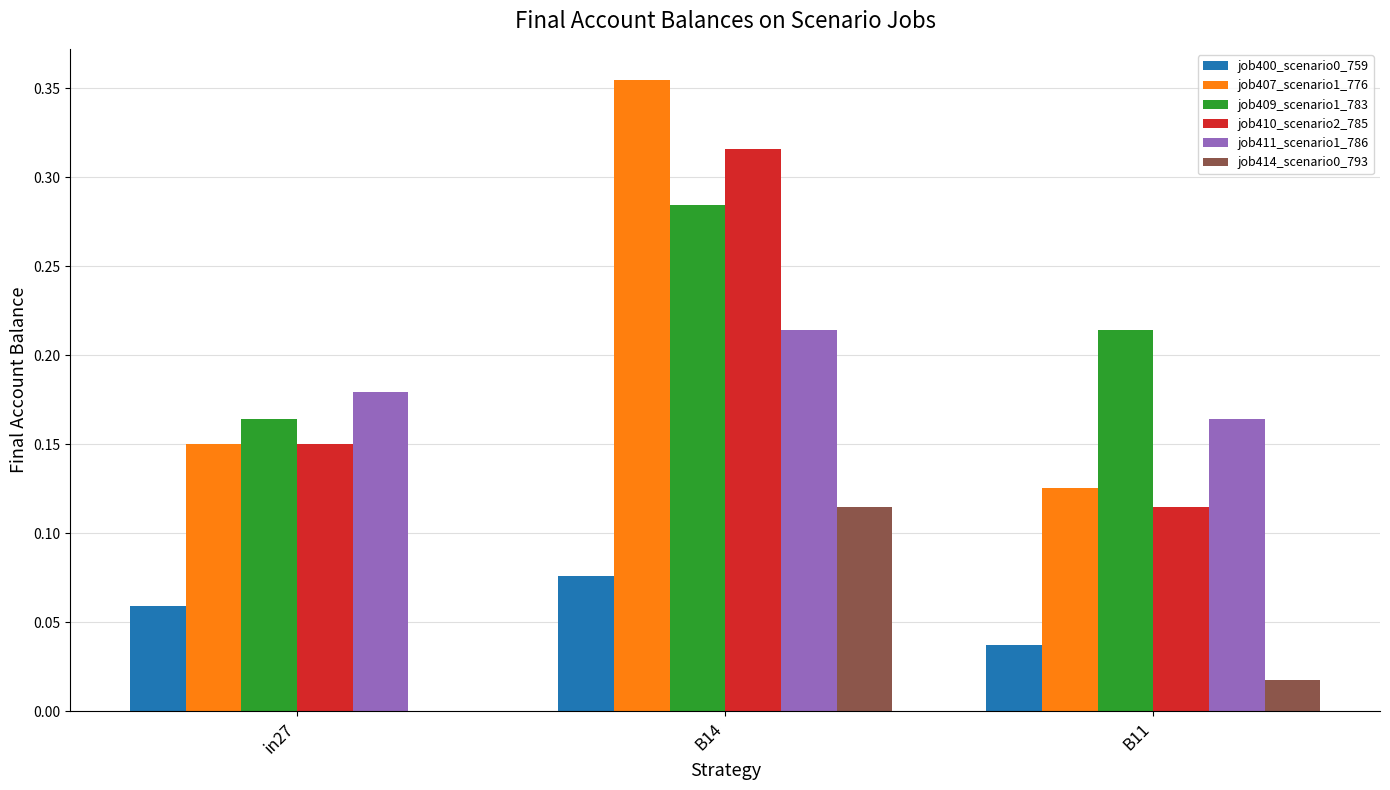

What is the total value across all series at B14?

1.4